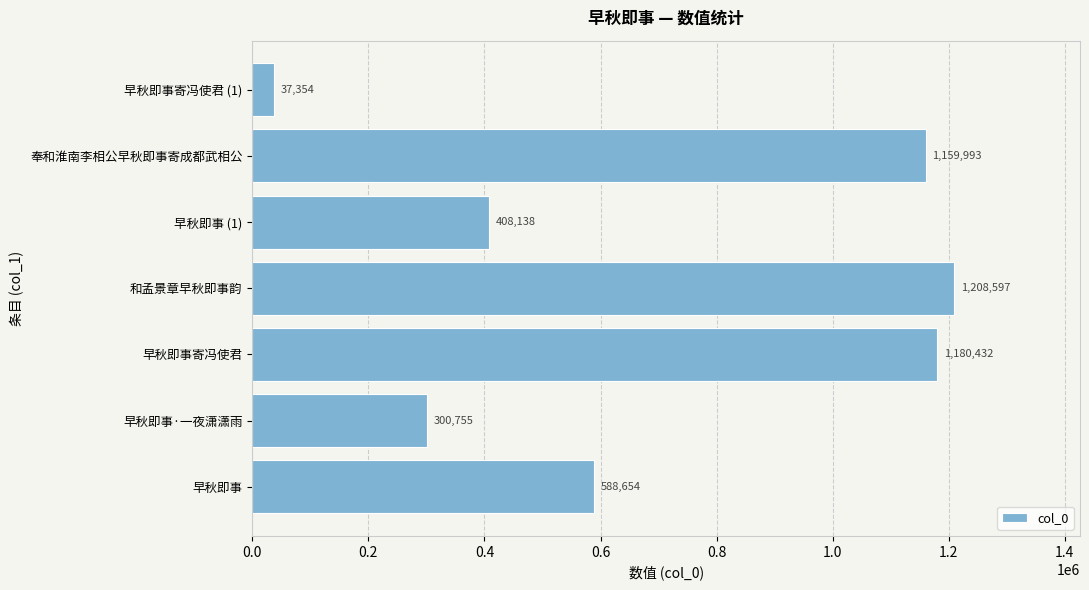

What is the difference between the maximum and minimum values?

1171243